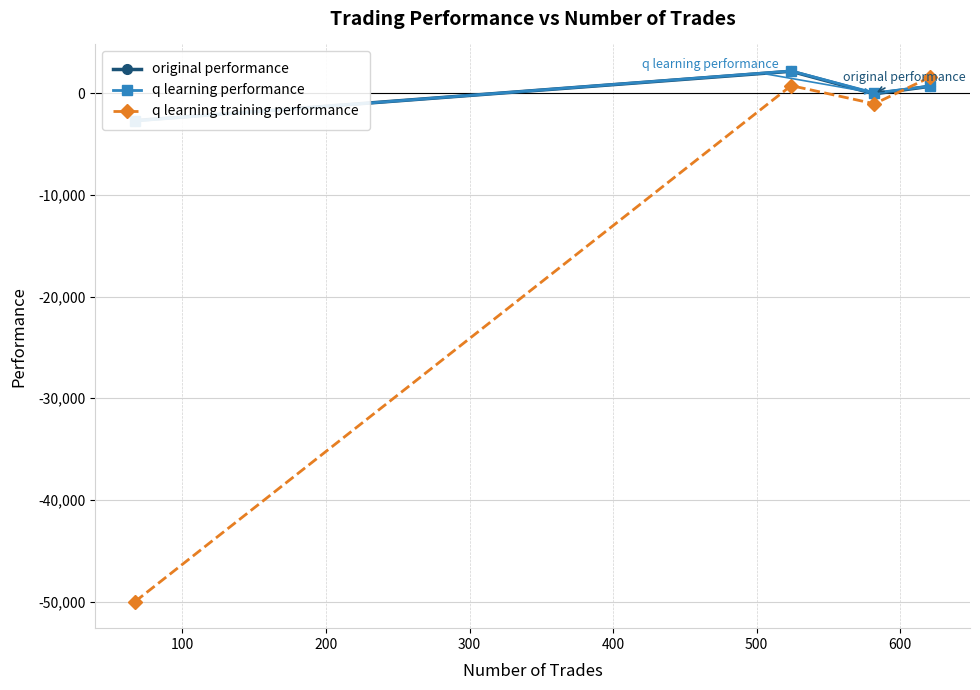

What is the maximum value for q learning training performance?

1578.8